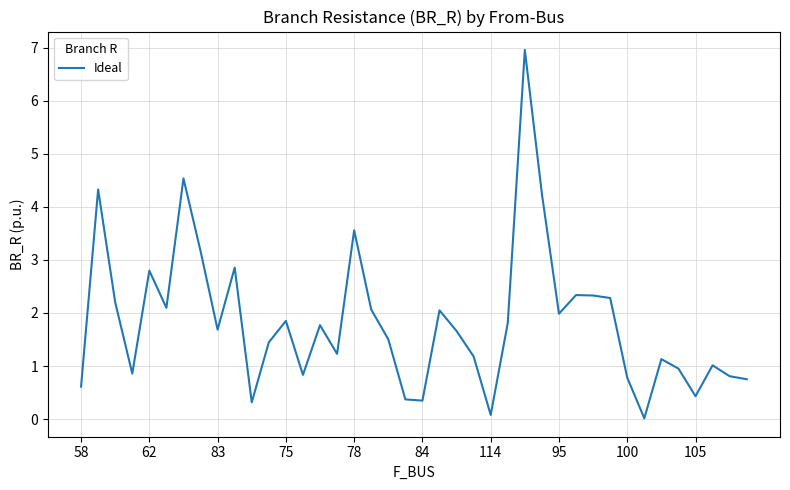

What is the maximum value shown in the chart?

7.0